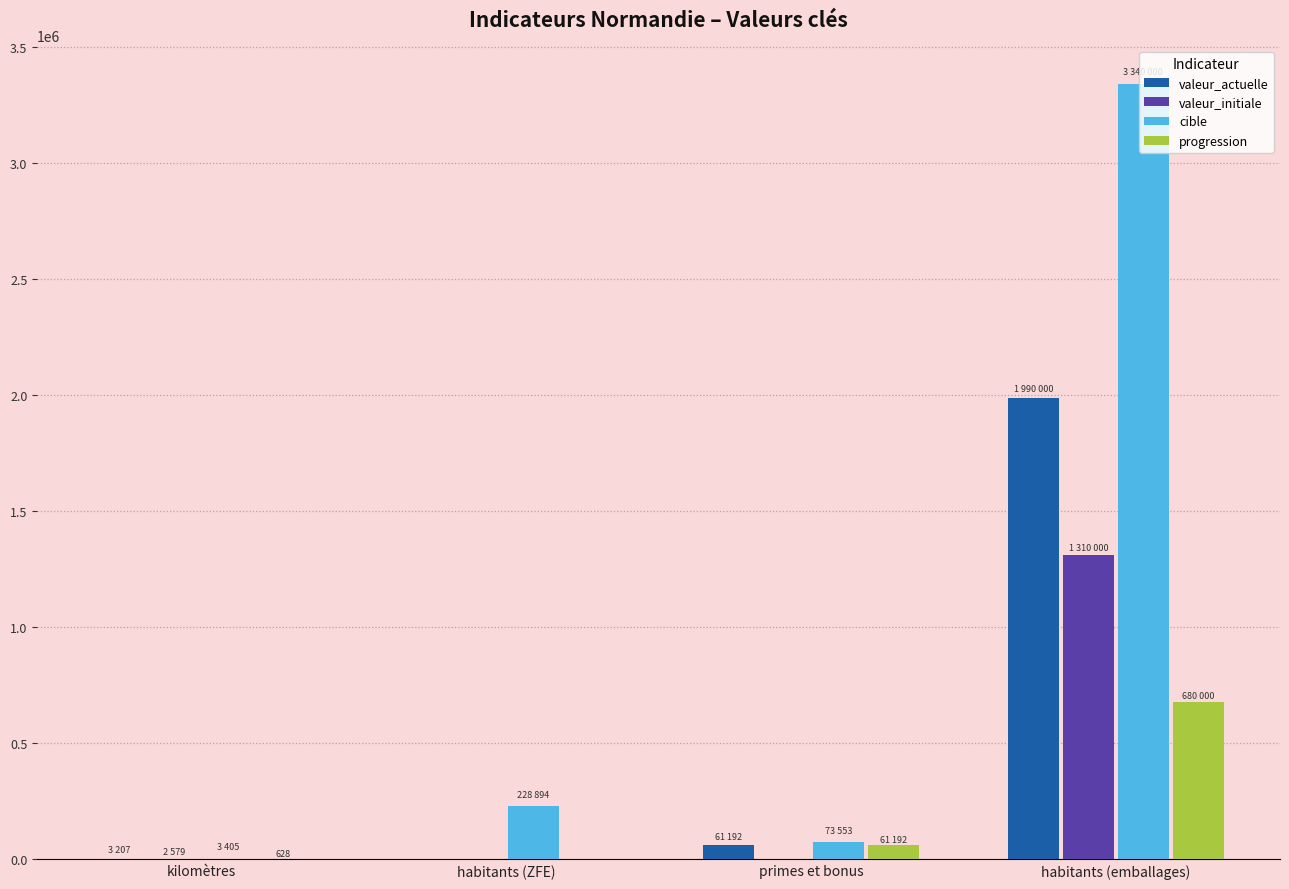

The value of valeur_initiale at primes et bonus is 0. True or false?

True